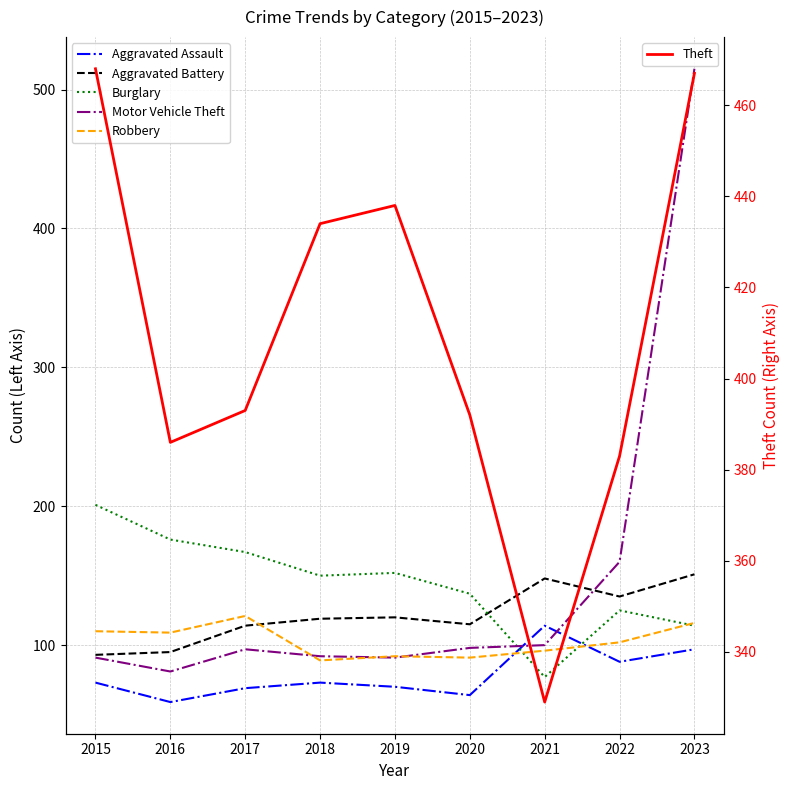

Where do Burglary and Aggravated Assault first cross each other?

2020 and 2021